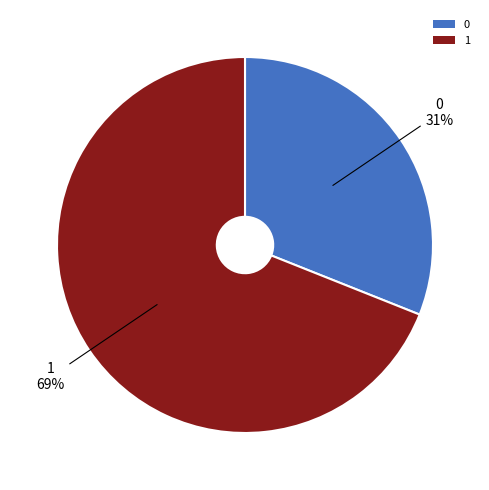

Is the sum of 0 and 1 greater than half?

Yes